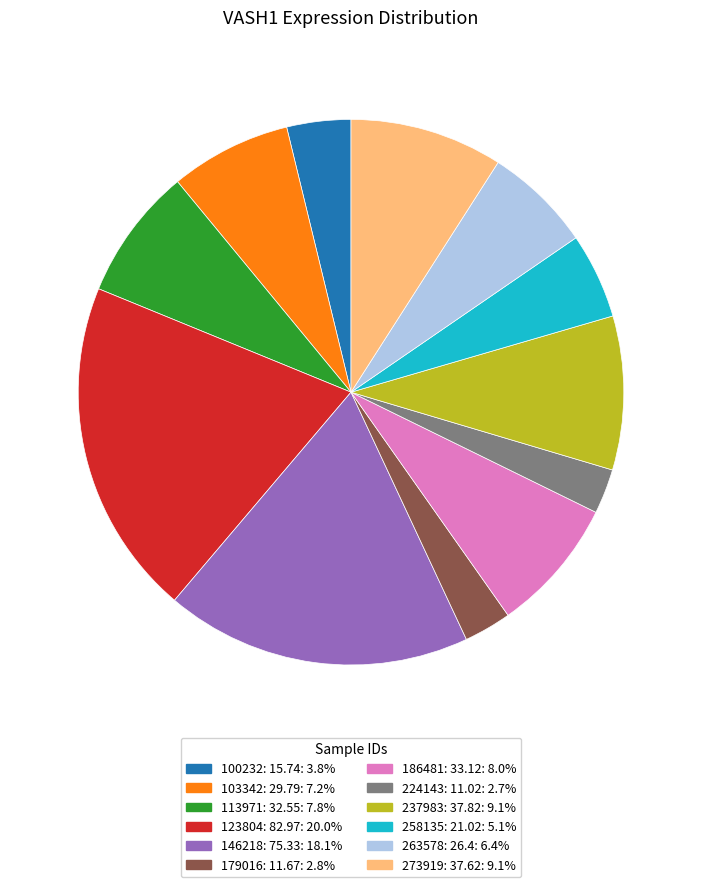

Is there any slice that represents more than half of the pie?

No